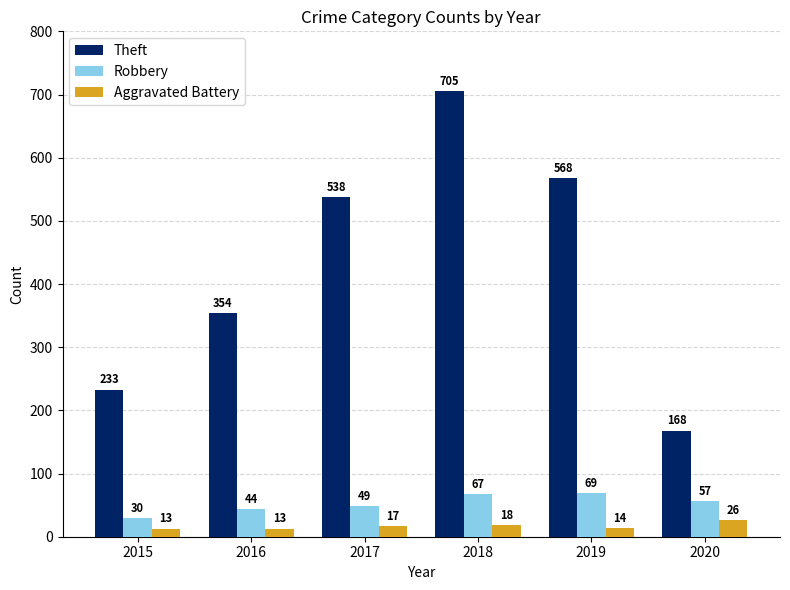

What is the difference between the highest and lowest values at 2020?

142